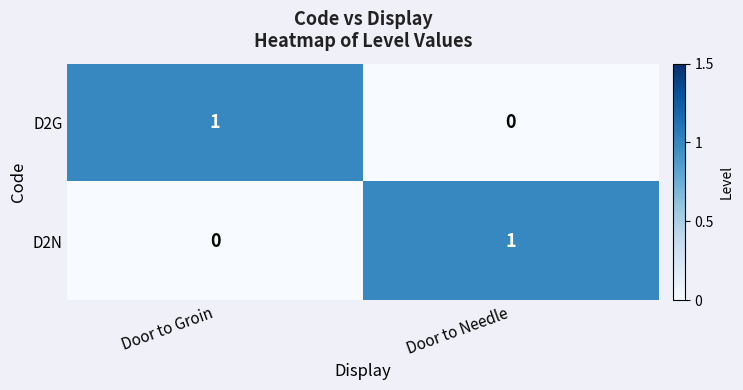

Rank the categories by D2G value from lowest to highest.

Door to Needle, Door to Groin